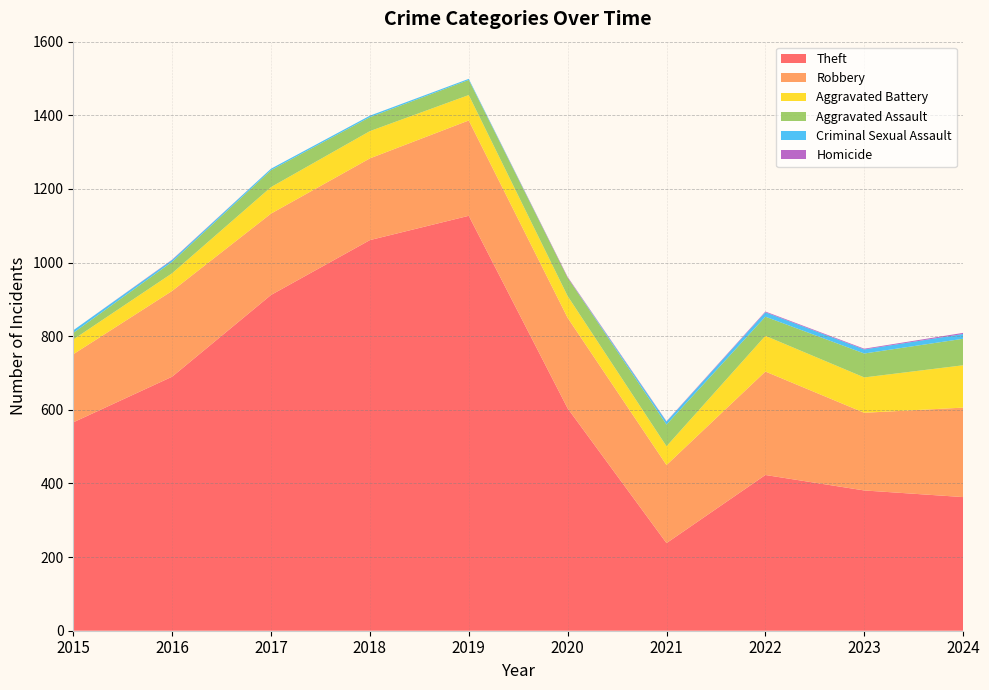

Reading left to right, transcribe all the data shown in this chart.

Theft: 2015=566	2016=690	2017=912	2018=1061	2019=1127	2020=604	2021=238	2022=423	2023=381	2024=363
Robbery: 2015=185	2016=233	2017=221	2018=222	2019=259	2020=246	2021=212	2022=281	2023=211	2024=243
Aggravated Battery: 2015=40	2016=48	2017=72	2018=74	2019=69	2020=59	2021=51	2022=97	2023=96	2024=115
Aggravated Assault: 2015=18	2016=31	2017=46	2018=38	2019=41	2020=50	2021=59	2022=52	2023=65	2024=72
Criminal Sexual Assault: 2015=7	2016=5	2017=4	2018=4	2019=3	2020=0	2021=8	2022=12	2023=11	2024=13
Homicide: 2015=0	2016=1	2017=0	2018=0	2019=0	2020=2	2021=1	2022=2	2023=2	2024=3